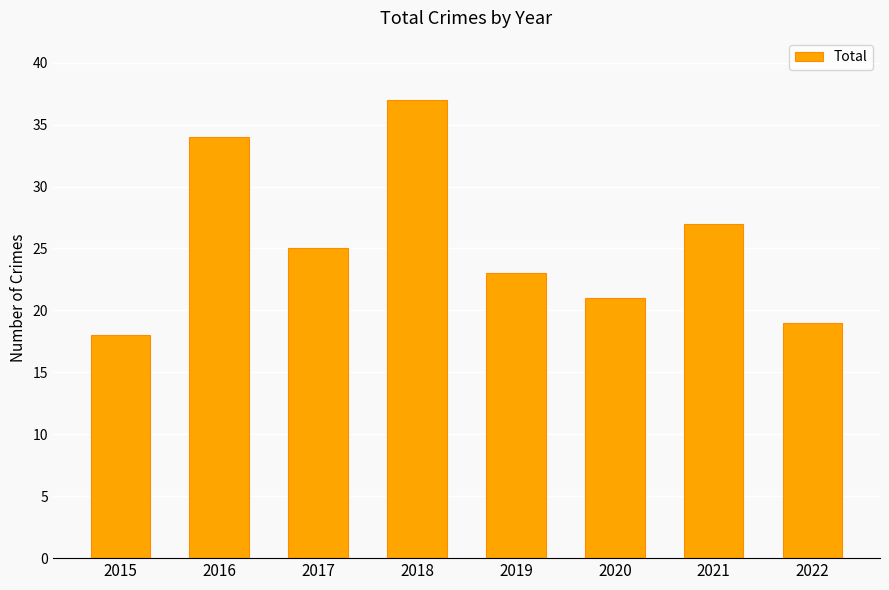

Rank the categories by value from lowest to highest.

2015, 2022, 2020, 2019, 2017, 2021, 2016, 2018